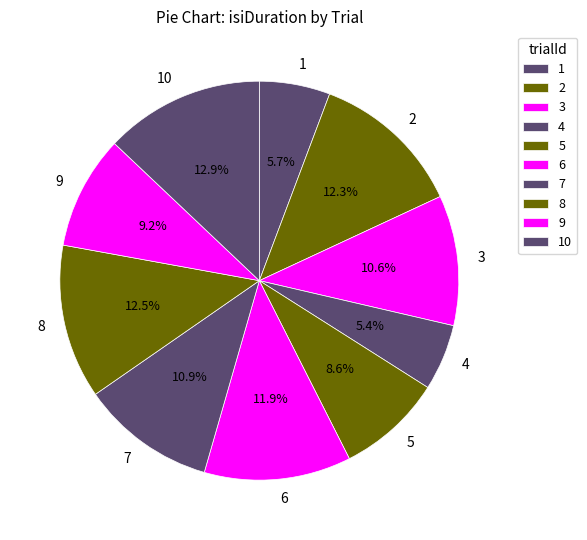

Between 4 and 3, which is larger?

3